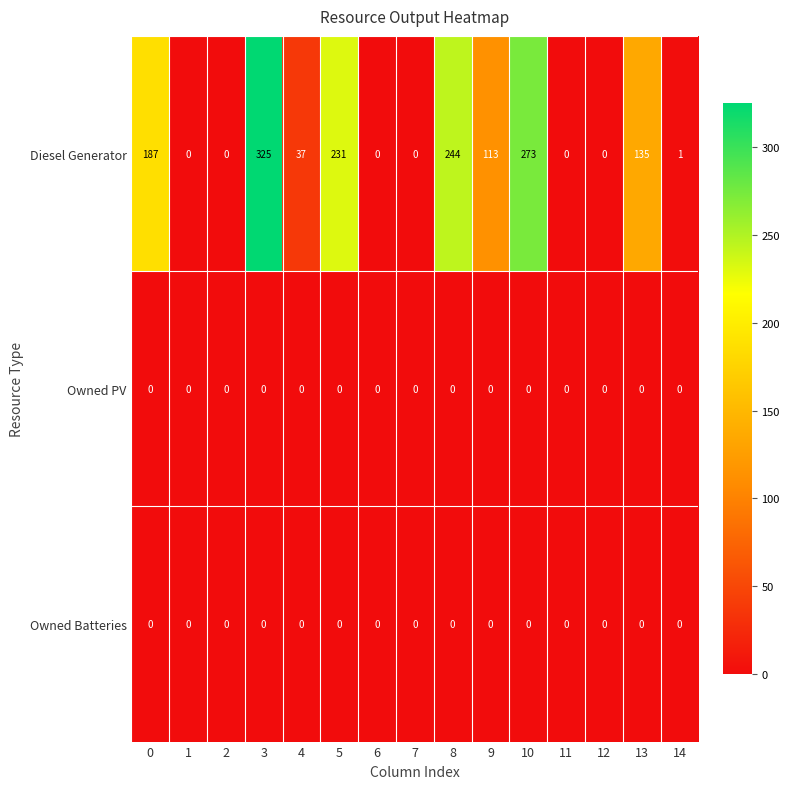

At how many categories does at least one series exceed 72?

7